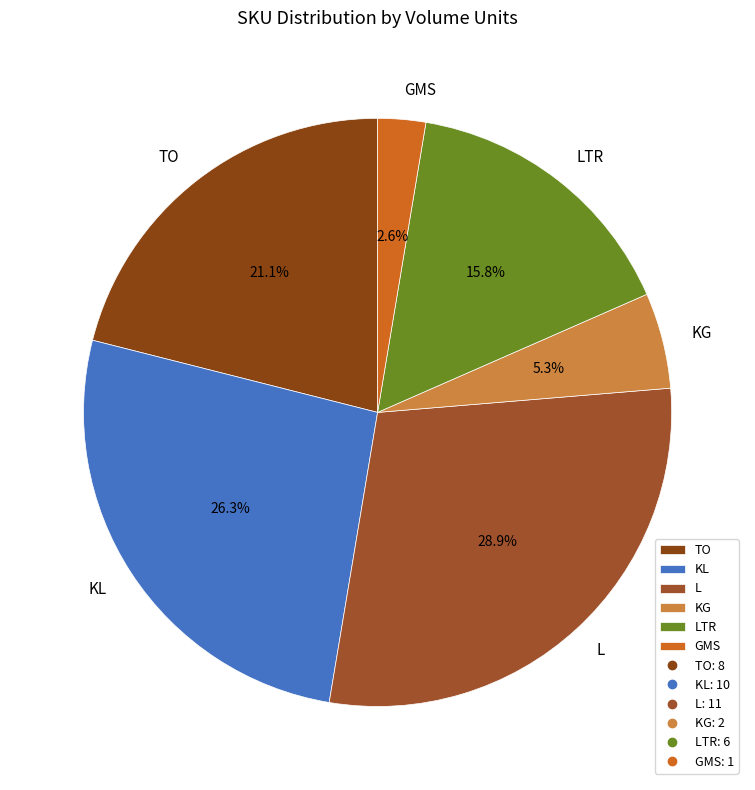

To the nearest percent, what portion does KL represent?

26%